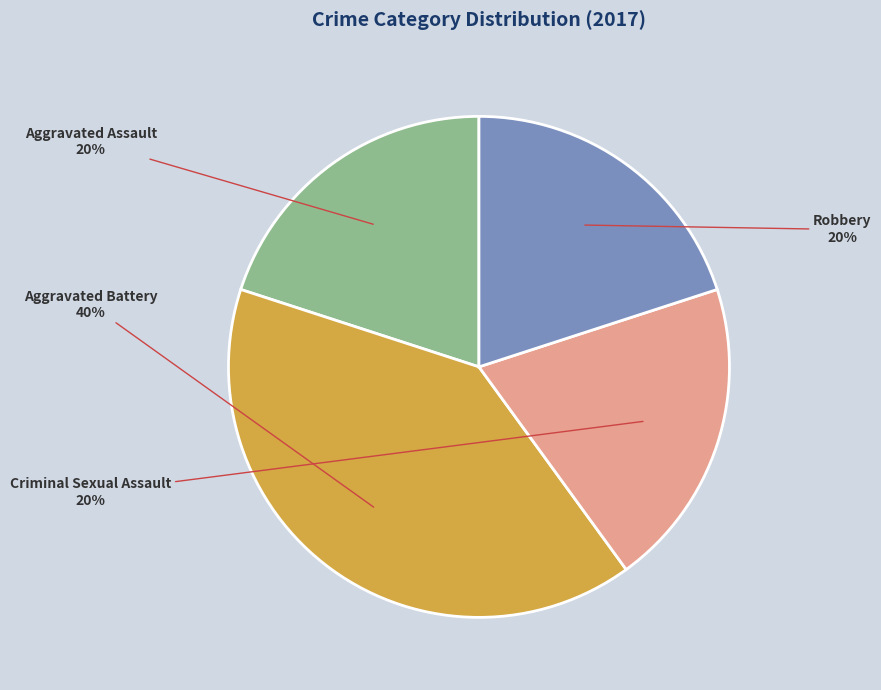

To the nearest percent, what is the average slice percentage?

25%